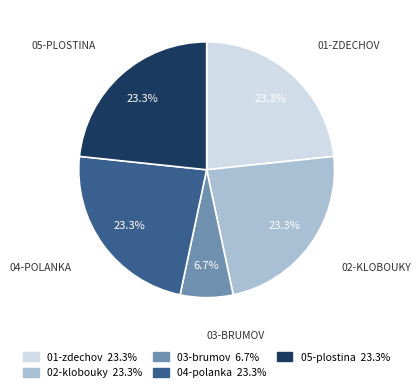

How many slices are in this pie chart?

5